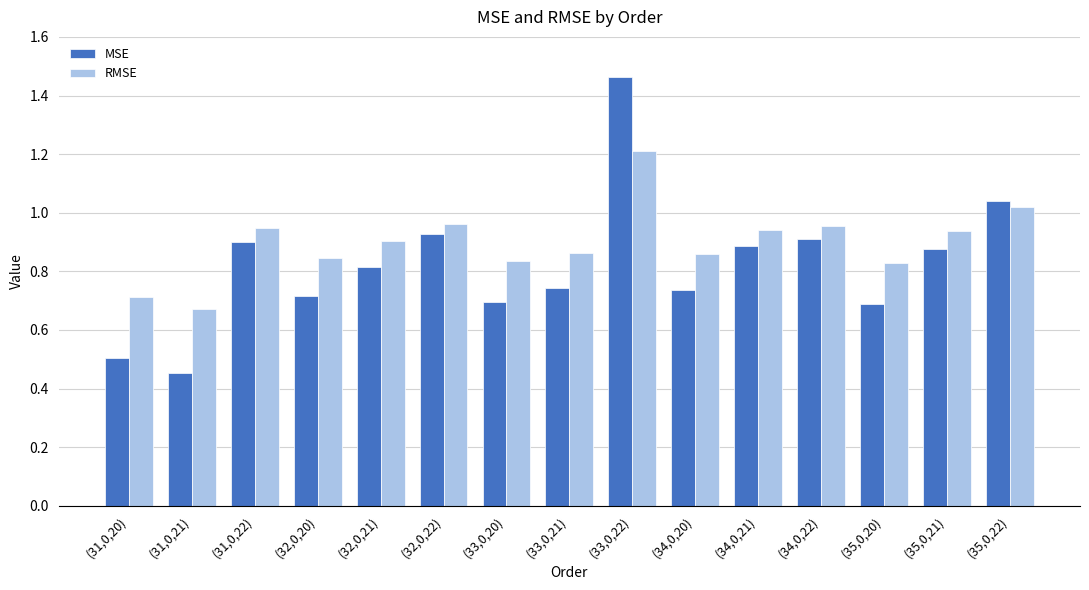

How many bars are there in each group?

2